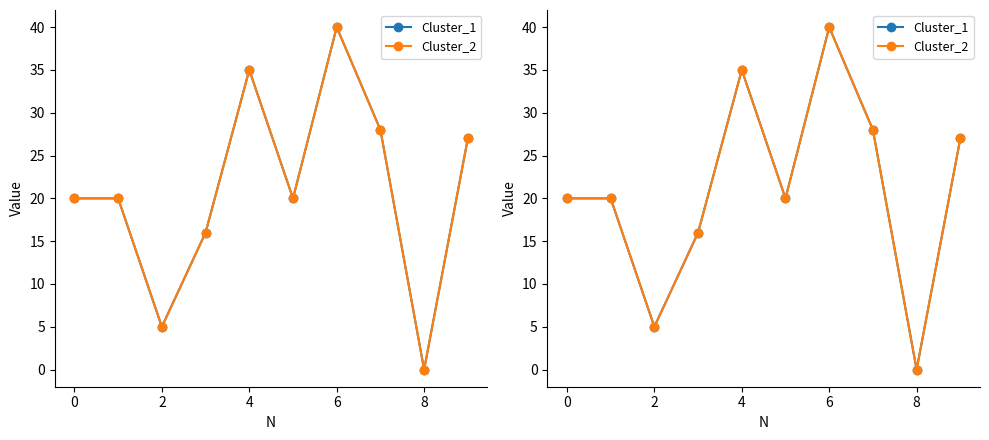

True or false: Cluster_2 and Cluster_1 cross at least once.

False